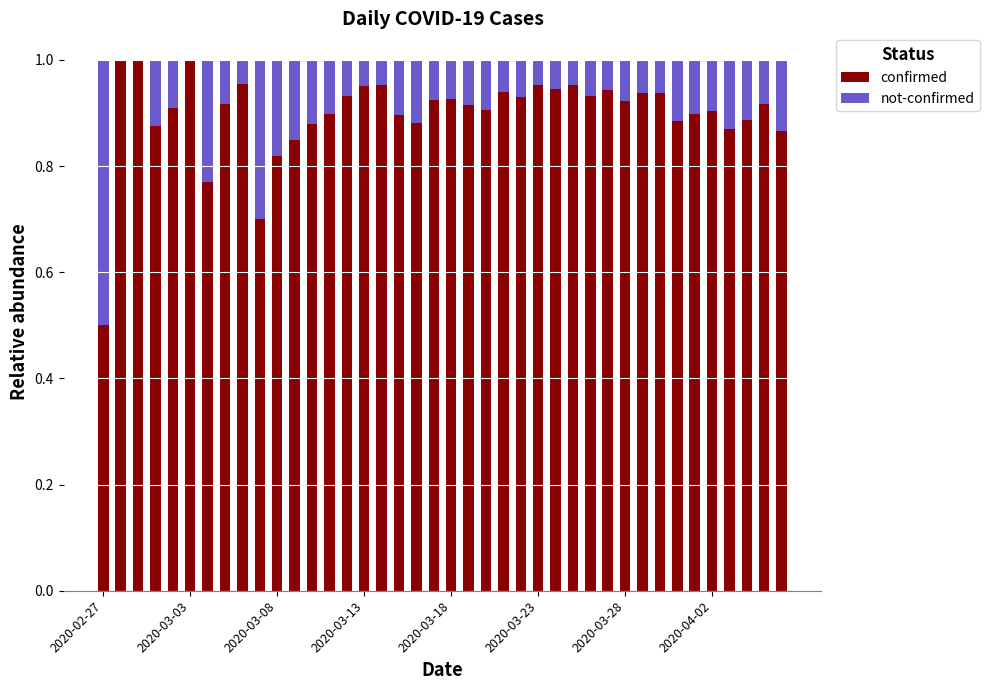

What is the sum of all confirmed values?

36.0